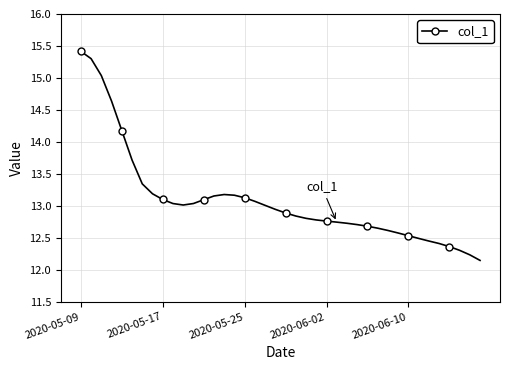

What is the difference between the maximum and minimum values?

3.3